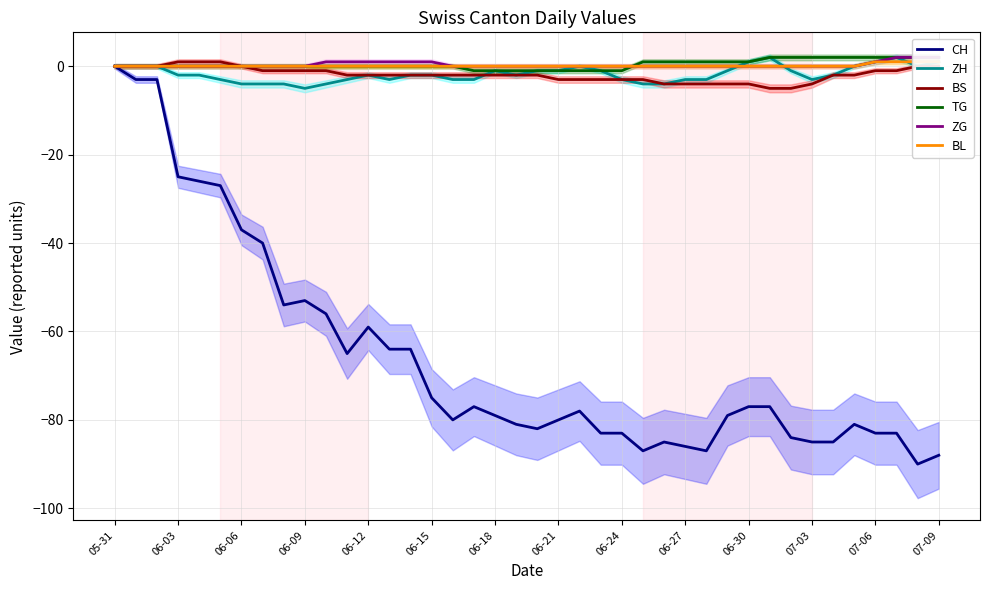

At 19, list the series in order from largest to smallest.

ZG, BL, TG, ZH, BS, CH